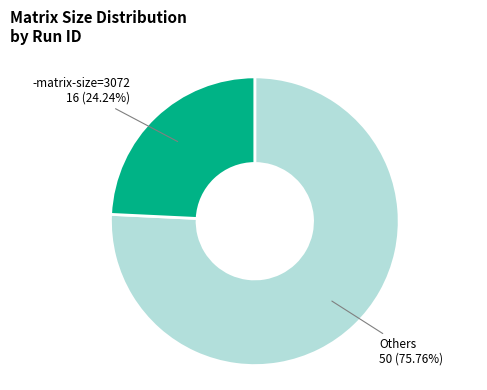

Is there a majority slice in this chart?

Yes